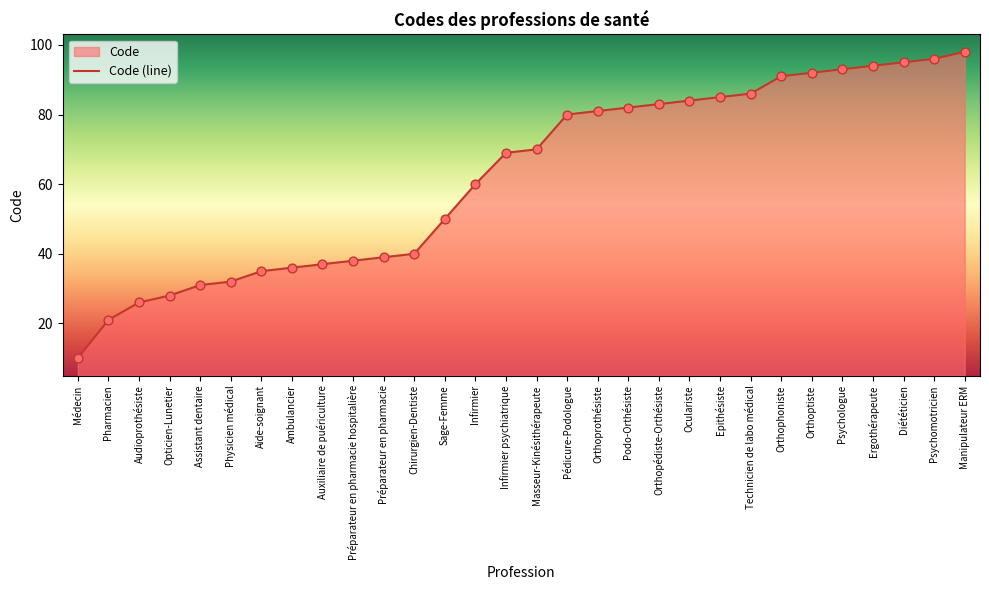

What is the ratio of the value at Orthoprothésiste to the value at Podo-Orthésiste?

1.0